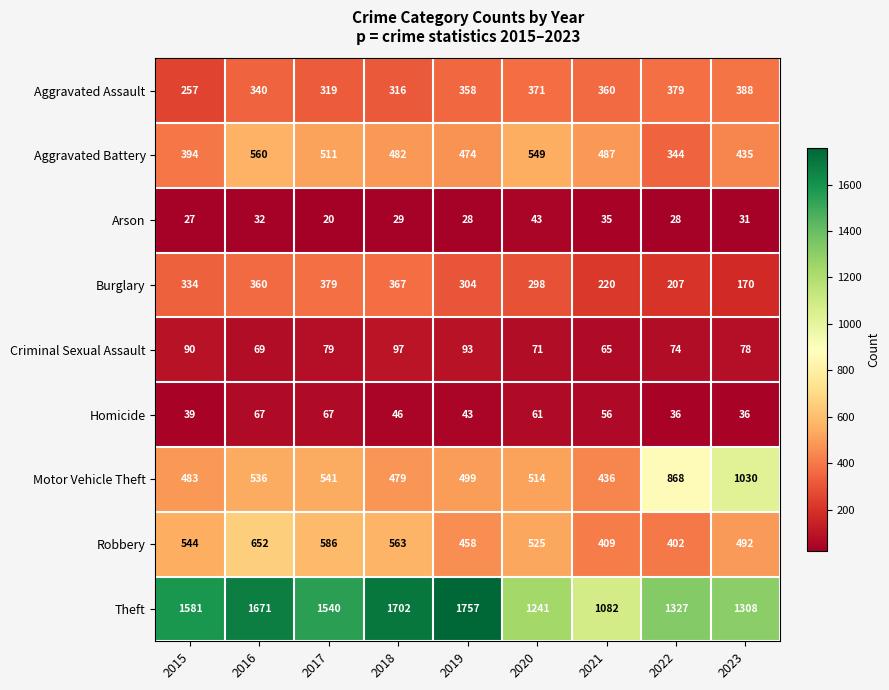

Is it true that Aggravated Assault equals 316 at 2018?

True